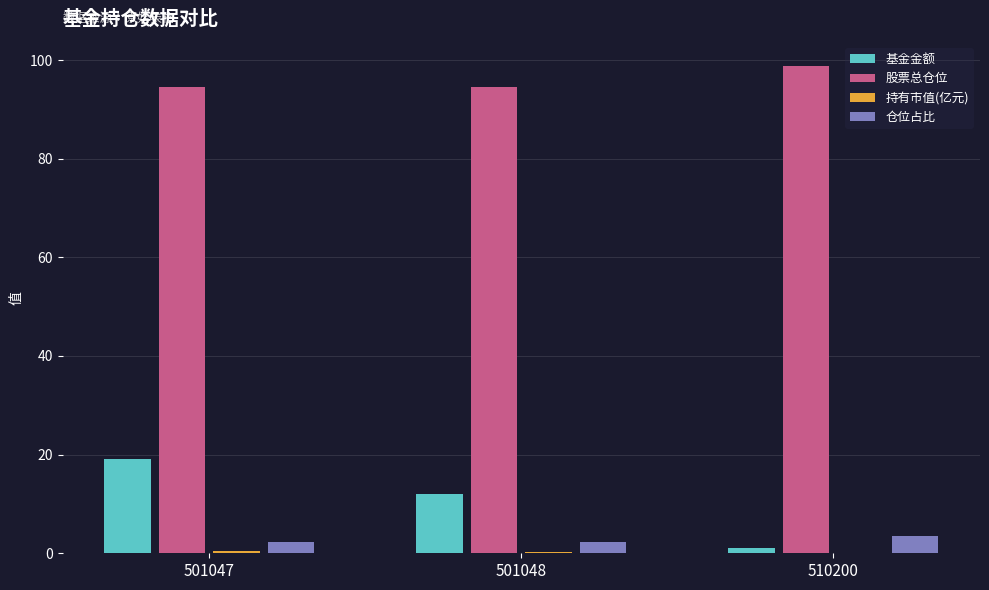

Is the value of 股票总仓位 at 501047 greater than the value of 基金金额 at 501048?

Yes